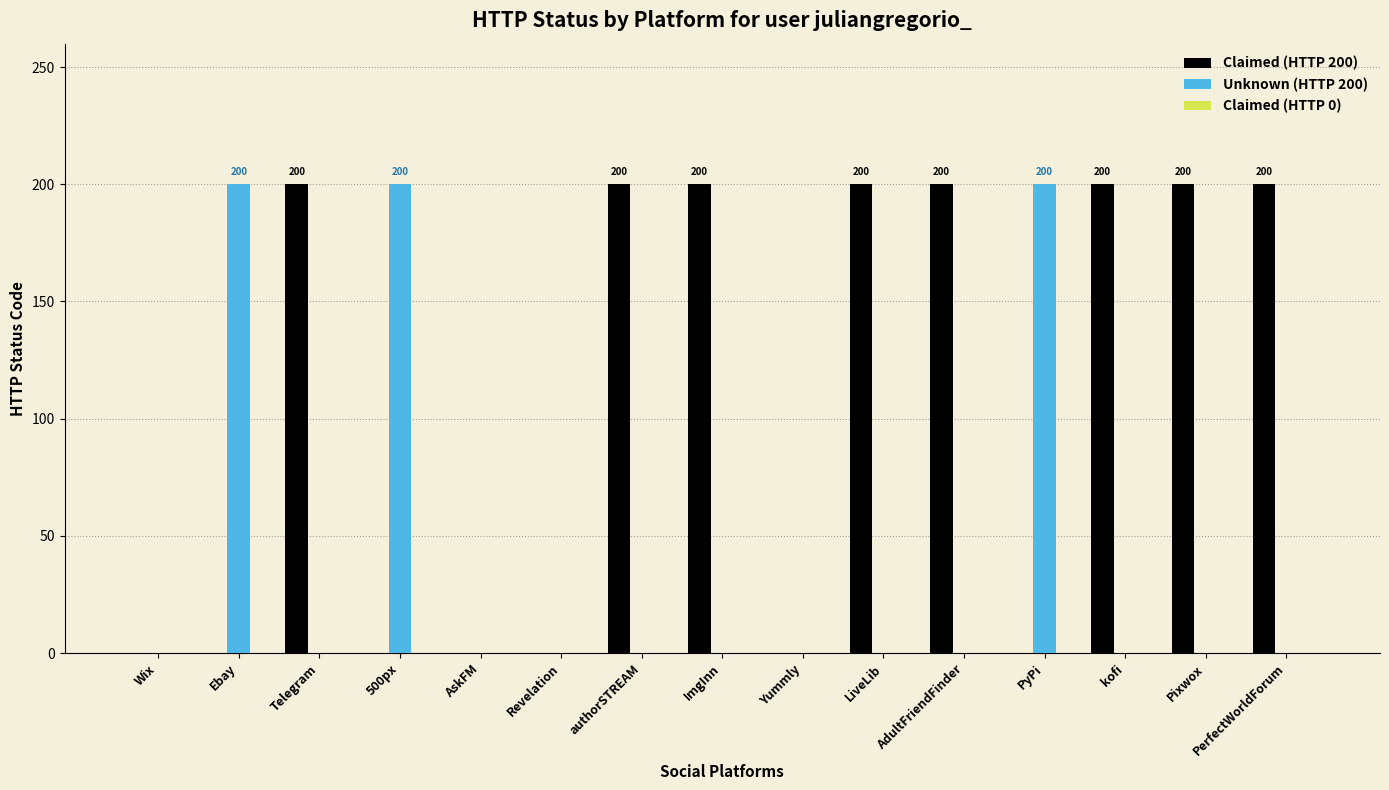

Is the value of Claimed (HTTP 200) at ImgInn greater than the value of Unknown (HTTP 200) at Revelation?

Yes